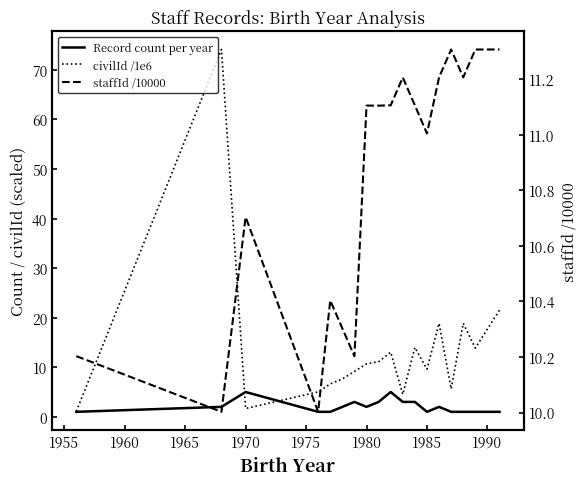

How many interior local valleys does the Record count per year series have?

2